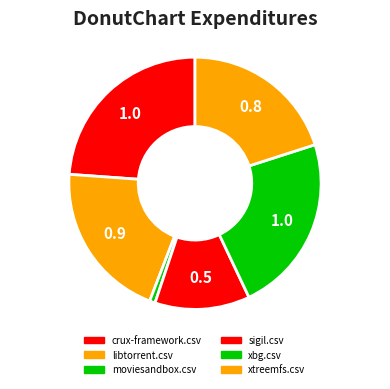

What is the smallest slice in the pie chart?

moviesandbox.csv